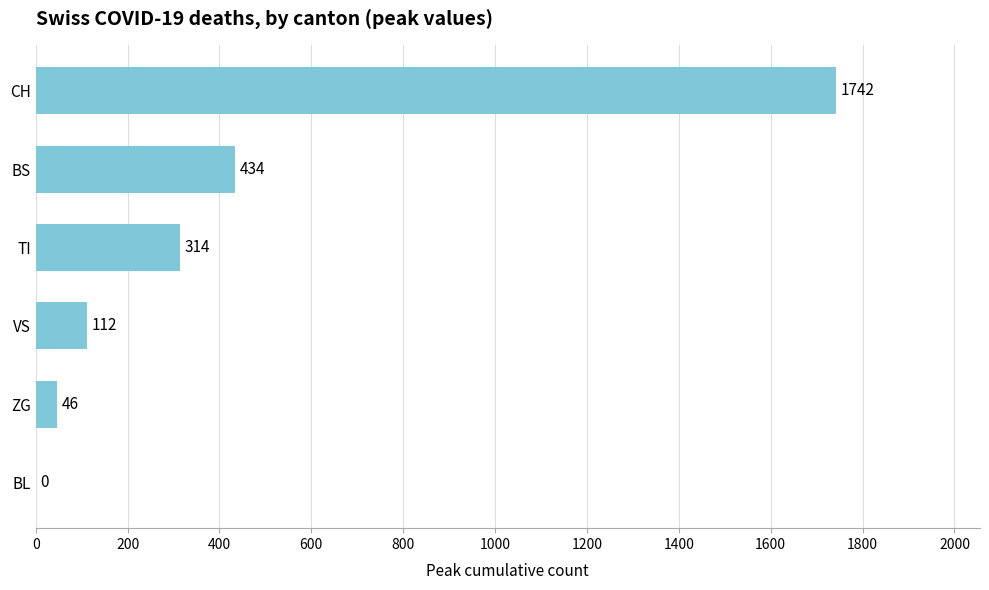

Is it true that the value at BL is 841?

False